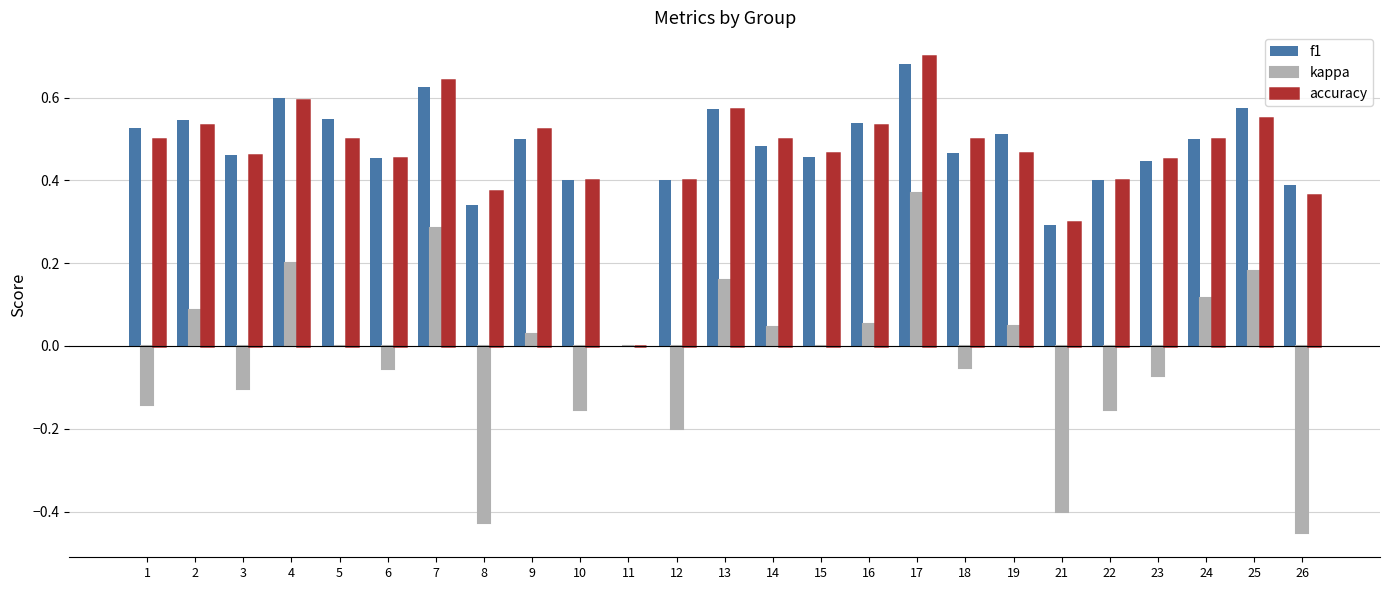

True or false: f1 has a value of 0.4 at 12.

True